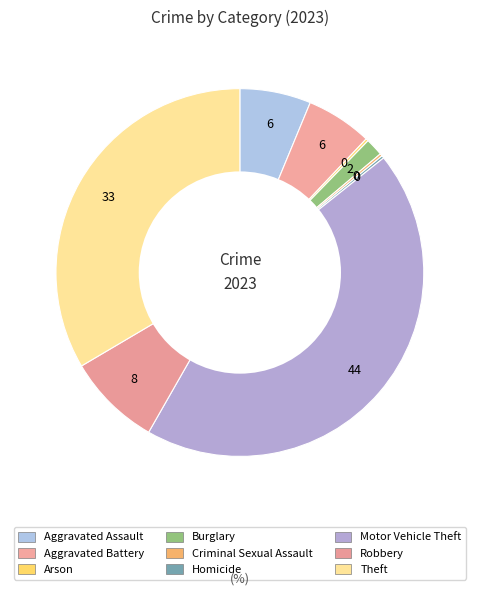

Is there any slice that represents more than half of the pie?

No